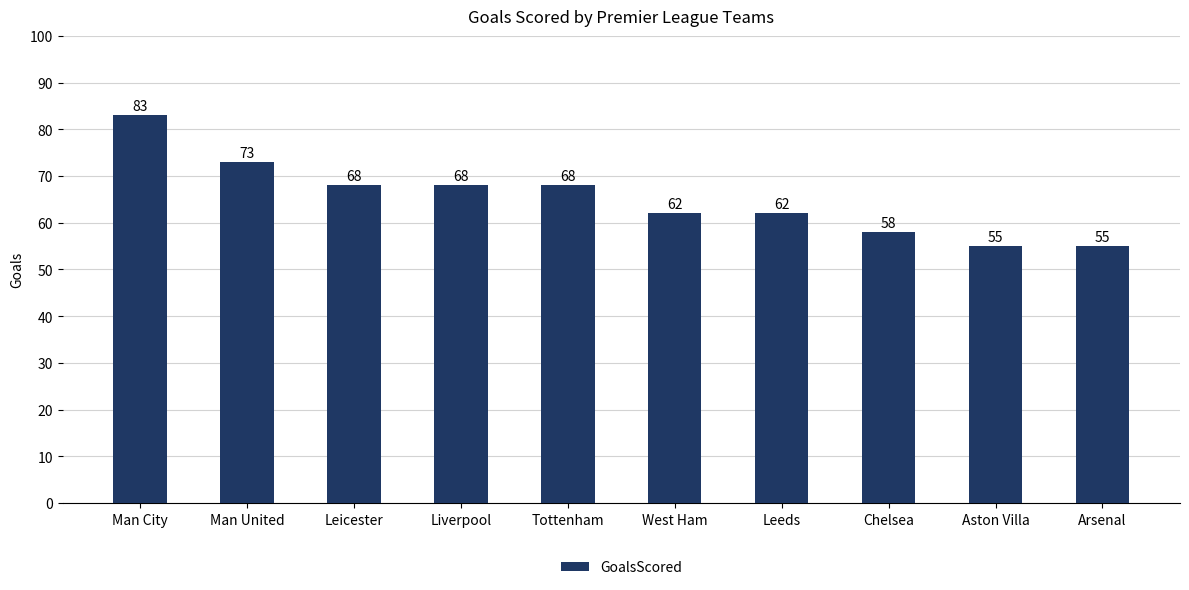

Reading left to right, transcribe all the data shown in this chart.

Man City=83	Man United=73	Leicester=68	Liverpool=68	Tottenham=68	West Ham=62	Leeds=62	Chelsea=58	Aston Villa=55	Arsenal=55